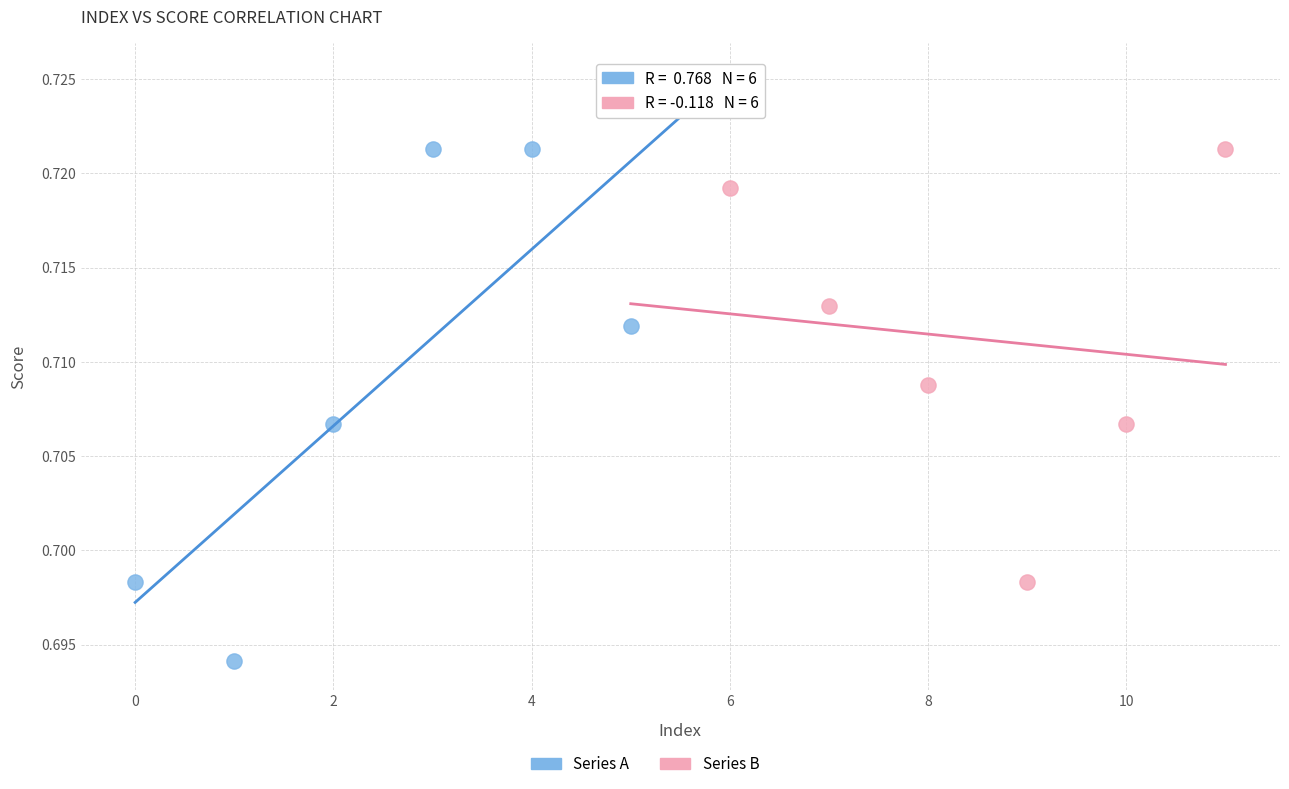

Which series has the largest Y range (max minus min)?

Series A